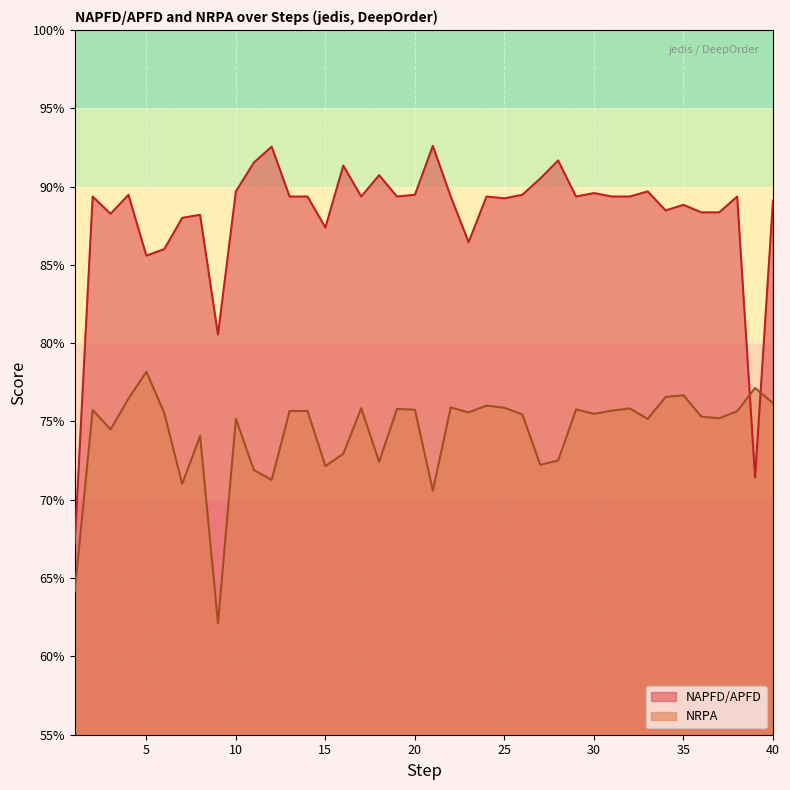

List the series in order of their overall mean, highest first.

NAPFD/APFD, NRPA